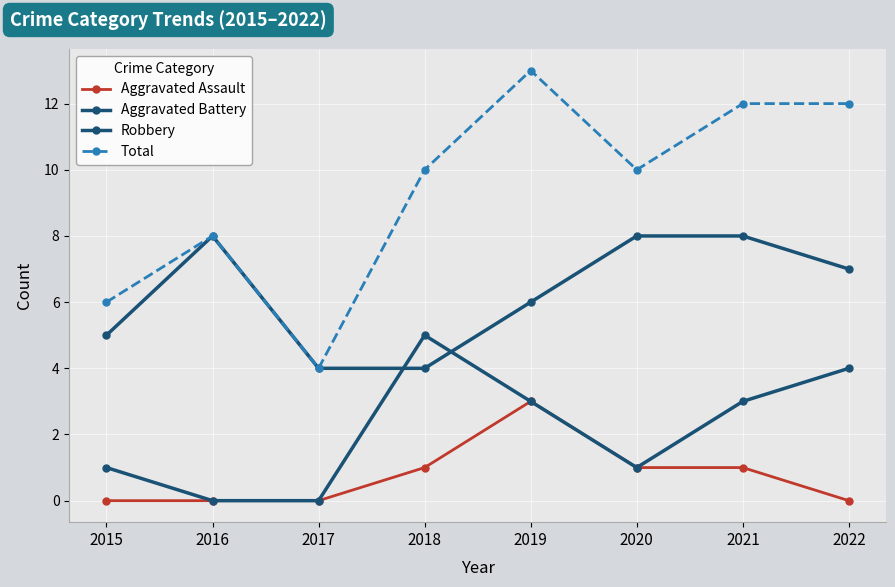

What is the difference between the highest and lowest values at 2018?

9